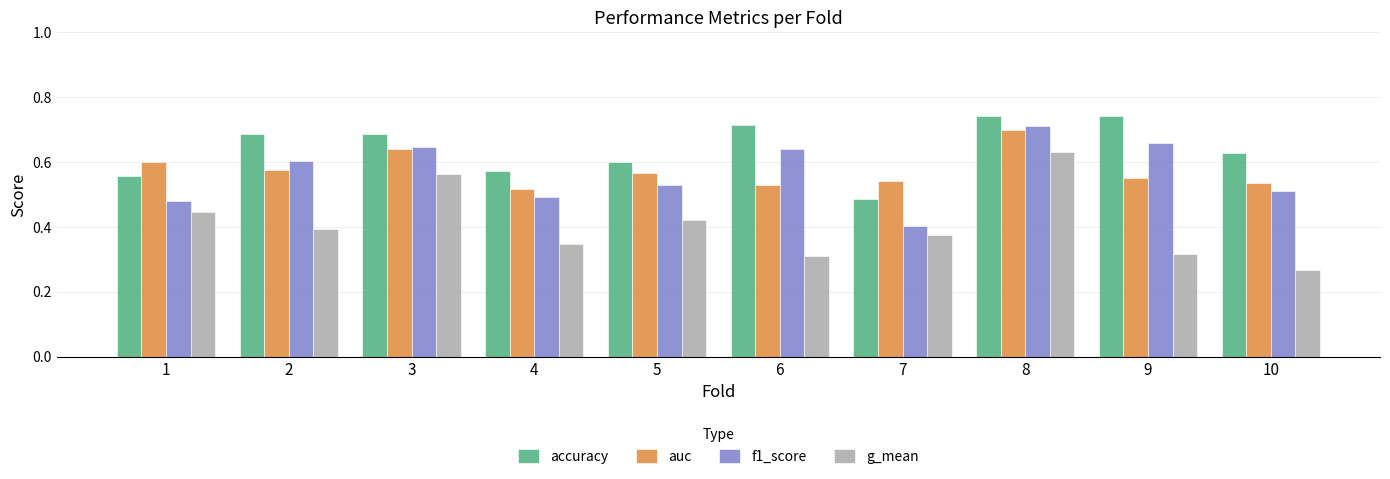

Which series has the largest range (max minus min)?

g_mean